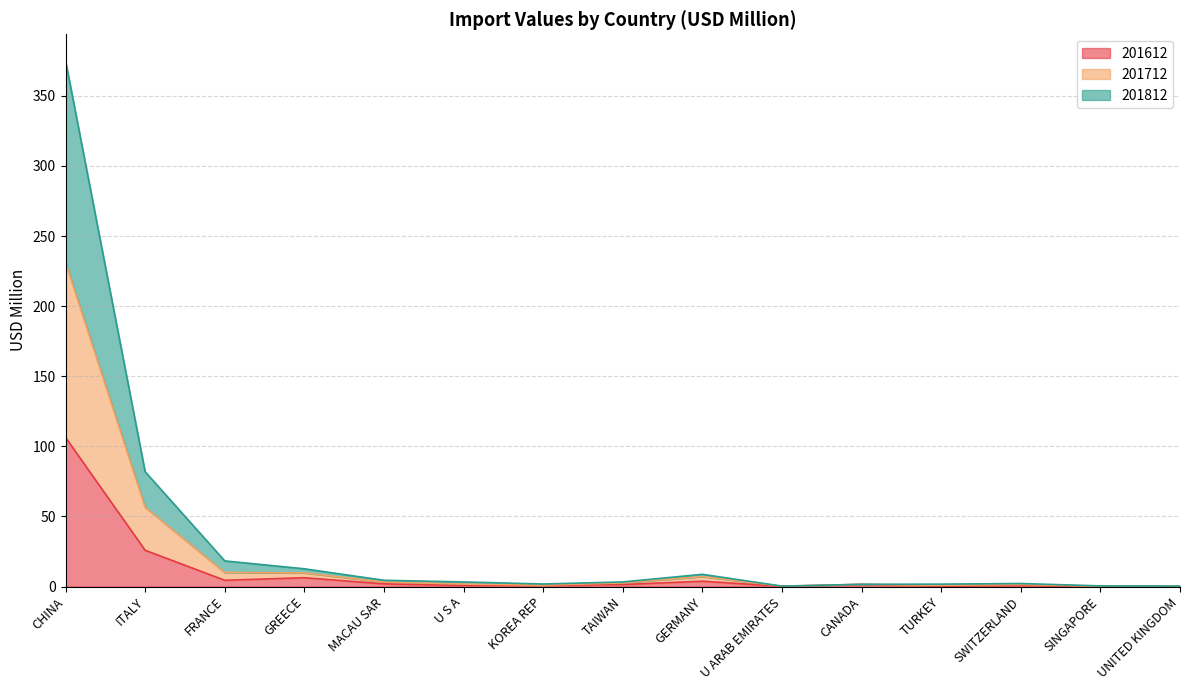

True or false: 201812 has more than 1 interior local peaks.

True